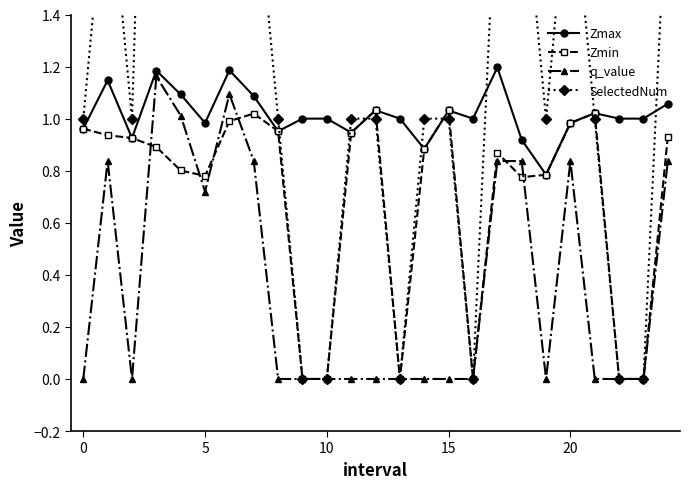

How many values in the SelectedNum series are below 1?

6